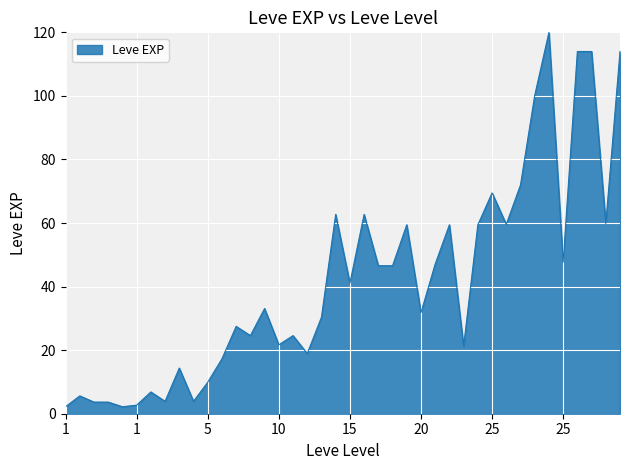

What is the sum of all values?

1665.8